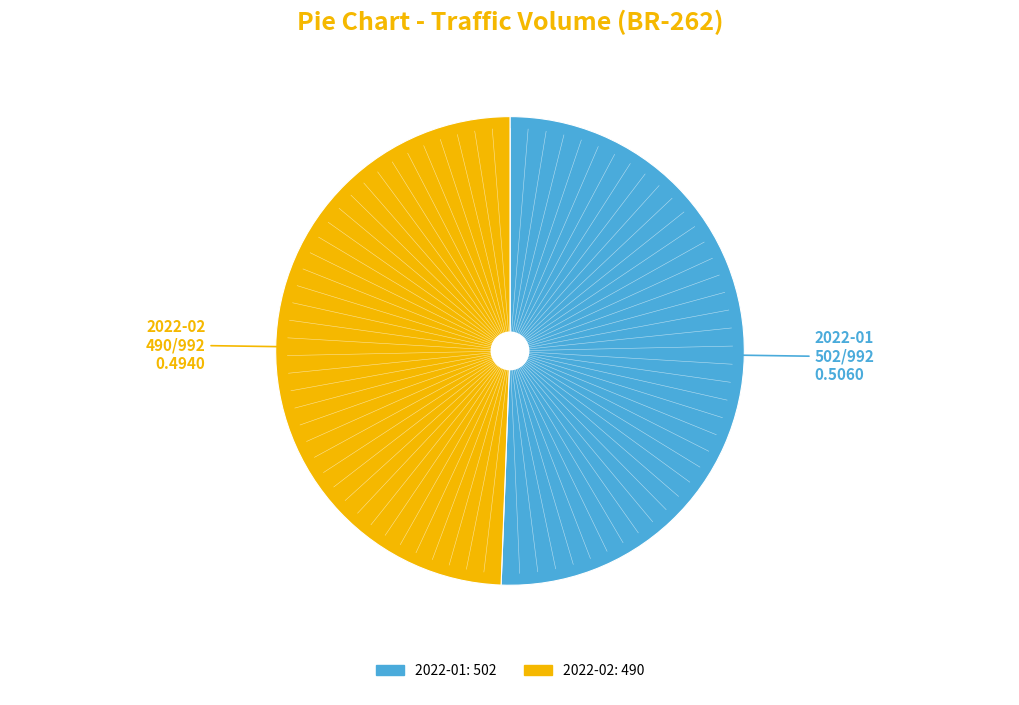

Rank the categories by value from highest to lowest.

2022-01, 2022-02